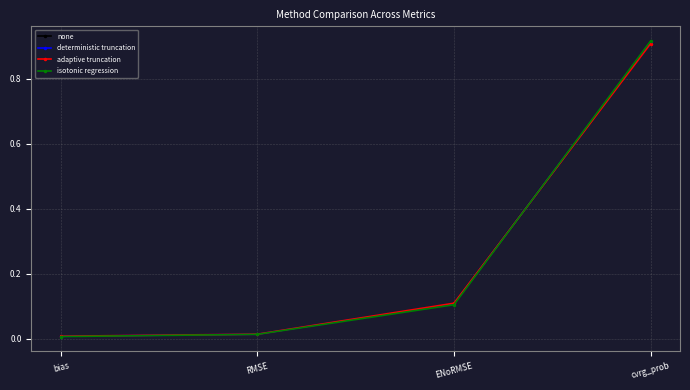

What position from the right is cvrg_prob?

1